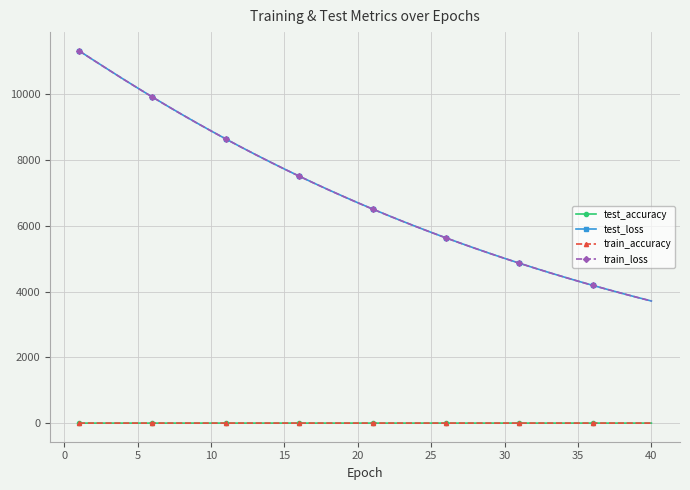

True or false: train_loss and train_accuracy cross at least once.

False